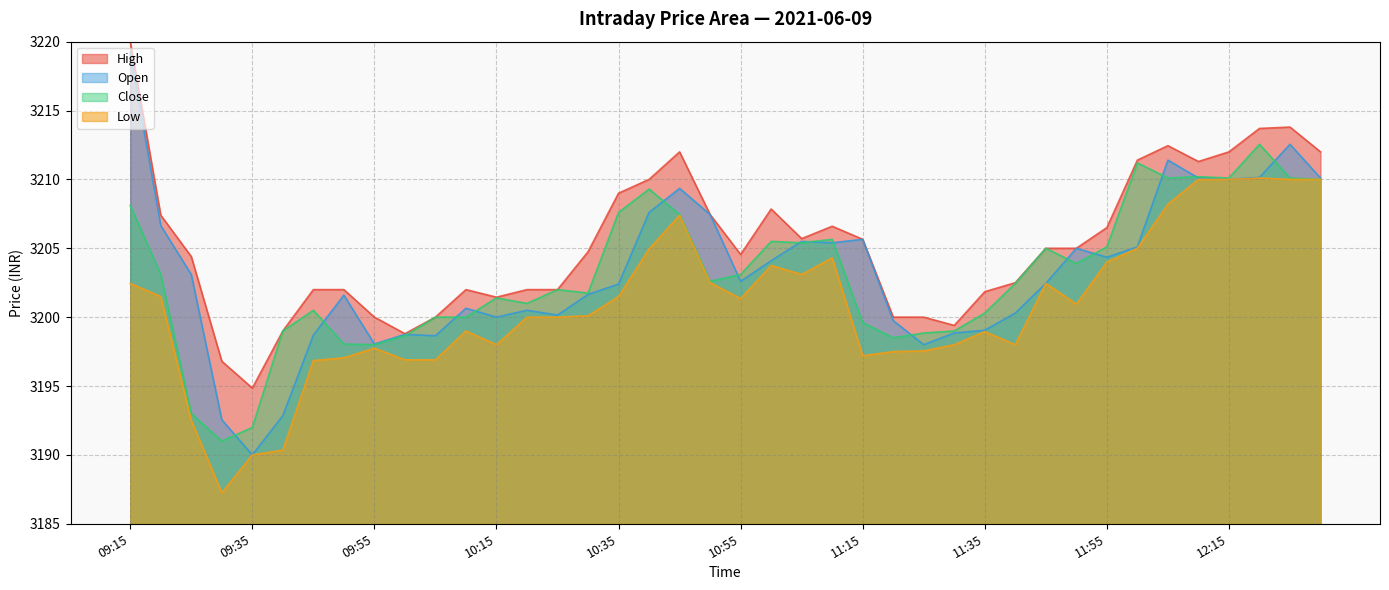

Reading left to right, transcribe all the data shown in this chart.

High: 3220.0	3207.4	3204.4	3196.8	3194.9	3199.0	3202.0	3202.0	3200.0	3198.8	3200.0	3202.0	3201.4	3202.0	3202.0	3204.8	3209.0	3210.0	3212.0	3207.4	3204.6	3207.9	3205.7	3206.6	3205.6	3200.0	3200.0	3199.4	3201.9	3202.5	3205.0	3205.0	3206.5	3211.4	3212.4	3211.3	3212.0	3213.7	3213.8	3212.0
Open: 3219.2	3206.6	3203.1	3192.6	3190.0	3192.9	3198.7	3201.6	3198.1	3198.8	3198.6	3200.6	3200.0	3200.5	3200.1	3201.6	3202.4	3207.6	3209.4	3207.4	3202.6	3204.1	3205.5	3205.4	3205.6	3199.8	3198.0	3198.9	3199.1	3200.3	3202.4	3205.0	3204.4	3205.1	3211.4	3210.1	3210.0	3210.1	3212.6	3210.1
Close: 3208.1	3203.1	3193.0	3191.0	3192.0	3199.0	3200.5	3198.1	3198.0	3198.6	3200.0	3200.0	3201.4	3201.0	3202.0	3201.8	3207.6	3209.3	3207.4	3202.6	3203.1	3205.5	3205.4	3205.6	3199.6	3198.5	3198.9	3199.0	3200.3	3202.4	3205.0	3203.9	3205.1	3211.2	3210.1	3210.2	3210.1	3212.6	3210.1	3210.0
Low: 3202.4	3201.5	3192.5	3187.2	3190.0	3190.4	3196.9	3197.1	3197.8	3196.9	3196.9	3199.0	3198.0	3200.0	3200.0	3200.1	3201.5	3204.9	3207.4	3202.5	3201.4	3203.8	3203.1	3204.3	3197.2	3197.5	3197.6	3198.0	3198.9	3198.0	3202.4	3200.9	3204.0	3205.0	3208.2	3210.0	3210.0	3210.1	3210.0	3210.0